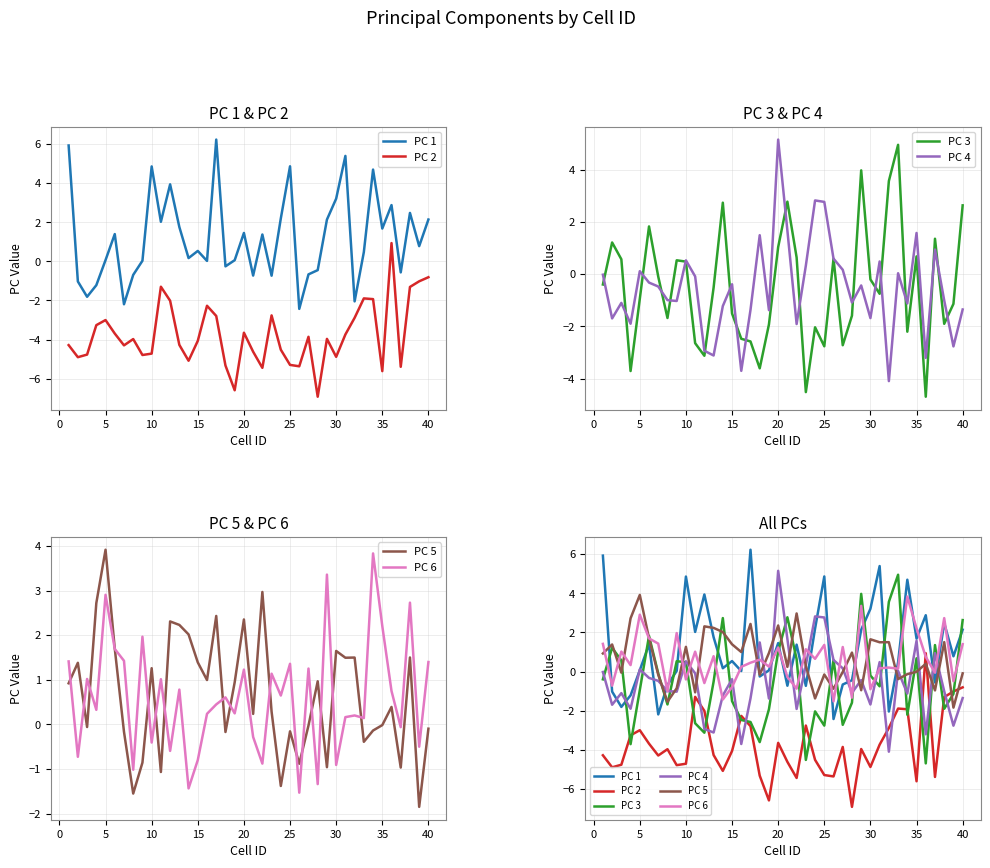

What is the value of the PC 4 point at the 2nd from the left?

-1.7